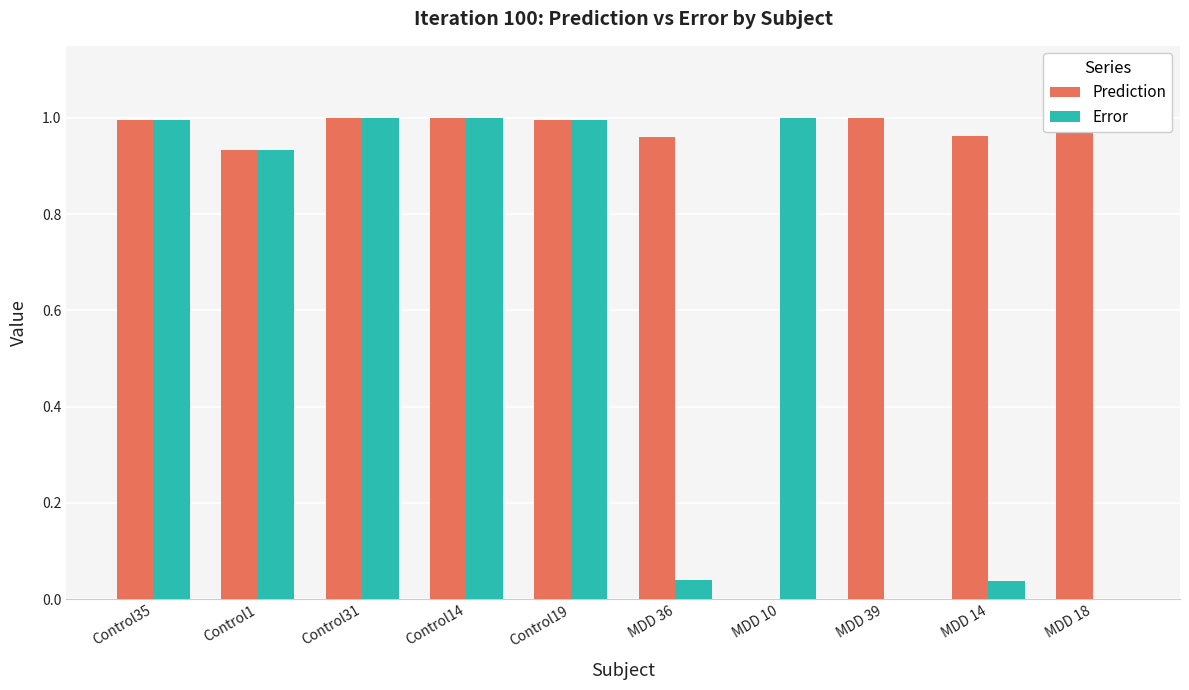

What is the value of the Prediction bar at the 4th from the left?

1.0